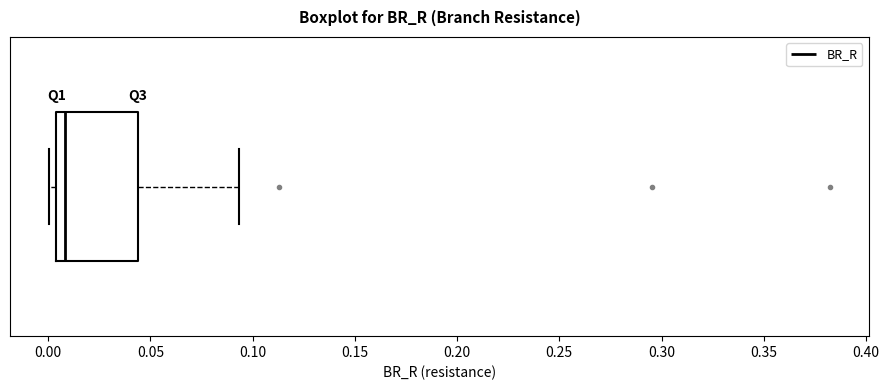

Transcribe this box plot: give where the median line is, the range the box spans, and where the two whiskers end, as read against the x-axis. The values are not printed on the chart, so give them approximately, as read against the axis.

median 0.010, box 0.005 to 0.045, whiskers 0.000 to 0.095